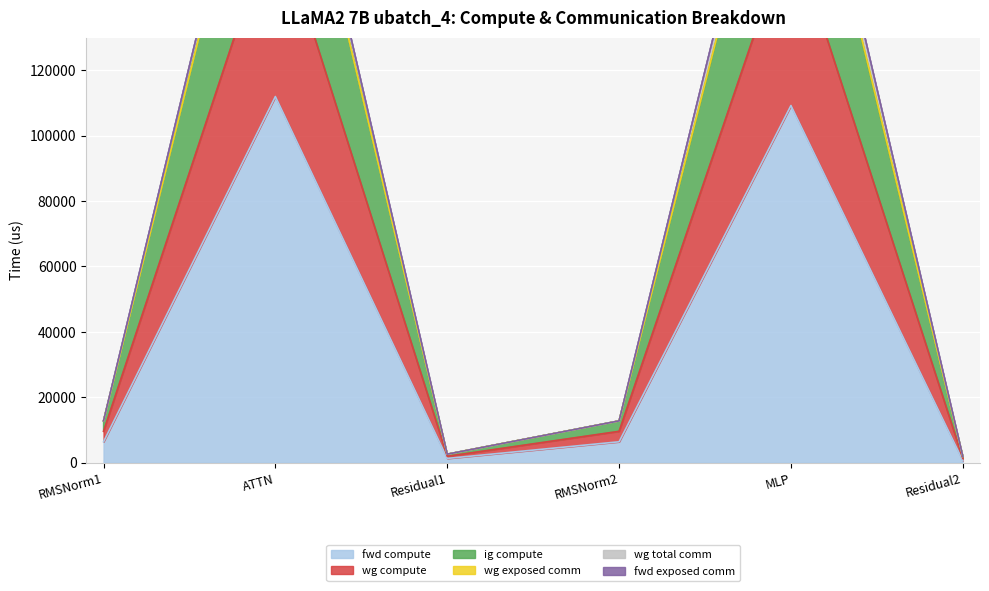

Where does the ig compute series first go above 12779?

RMSNorm1